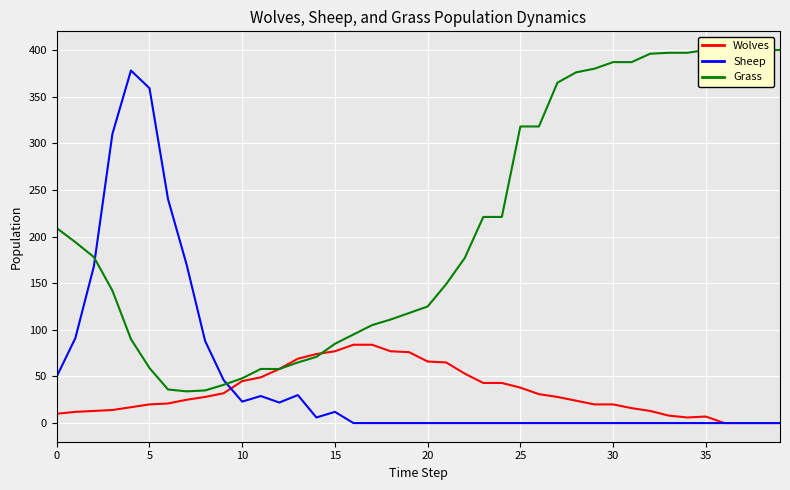

At which label is Wolves closest to 42?

23